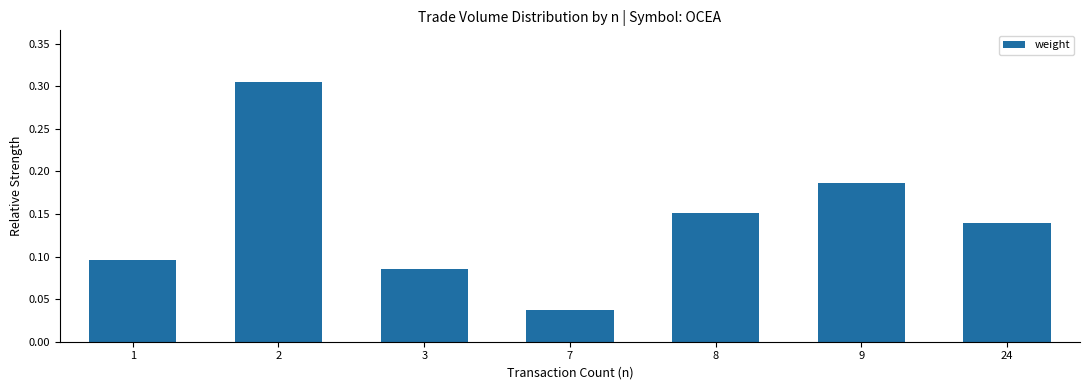

How many bars are there in total?

7